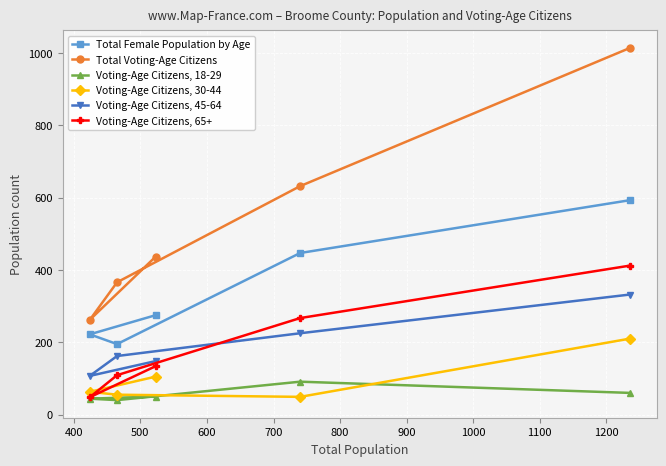

Rank the series by their maximum value, from lowest to highest.

Voting-Age Citizens, 18-29, Voting-Age Citizens, 30-44, Voting-Age Citizens, 45-64, Voting-Age Citizens, 65+, Total Female Population by Age, Total Voting-Age Citizens